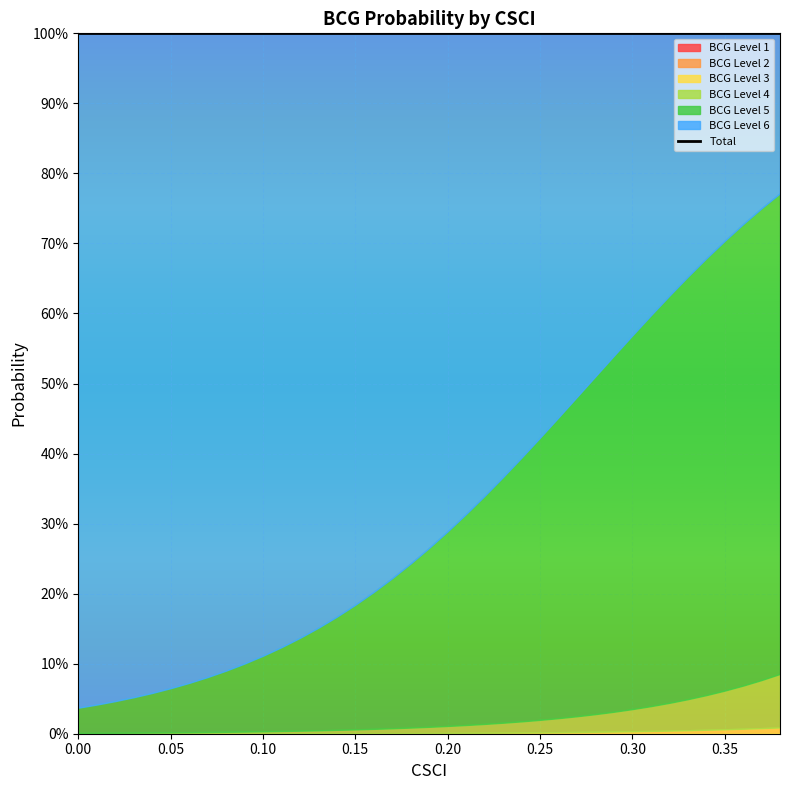

The value of BCG Level 2 at 35 is 0.0. True or false?

False